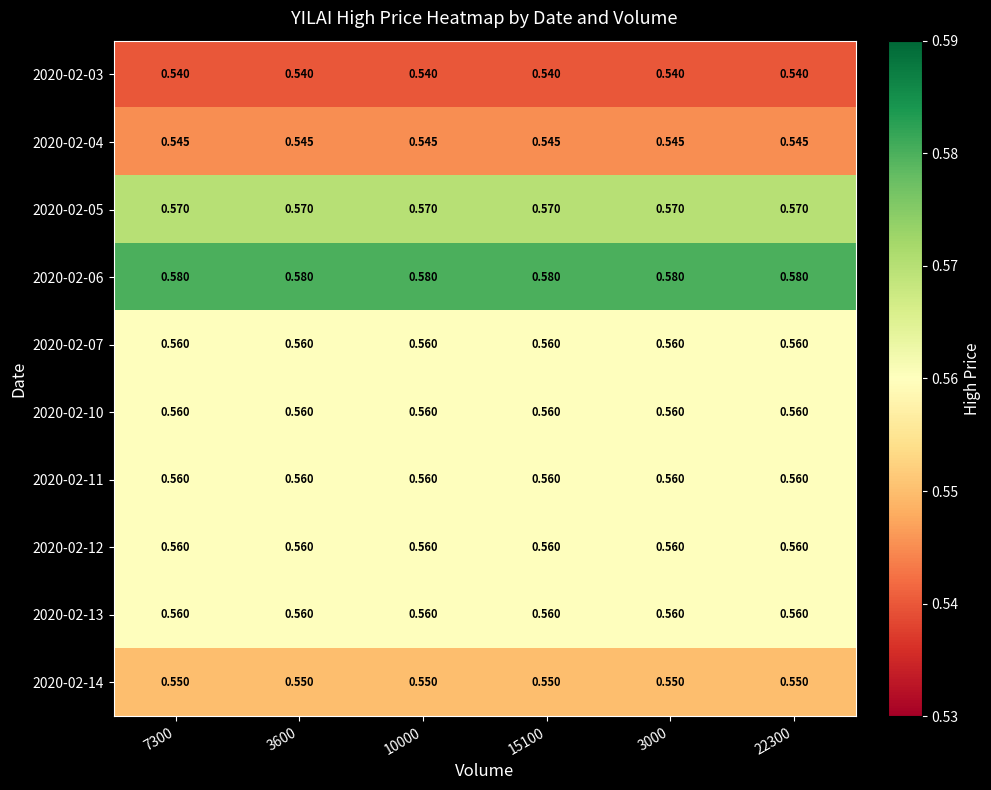

Is the value of 2020-02-06 at 15100 greater than the value of 2020-02-14 at 3600?

Yes